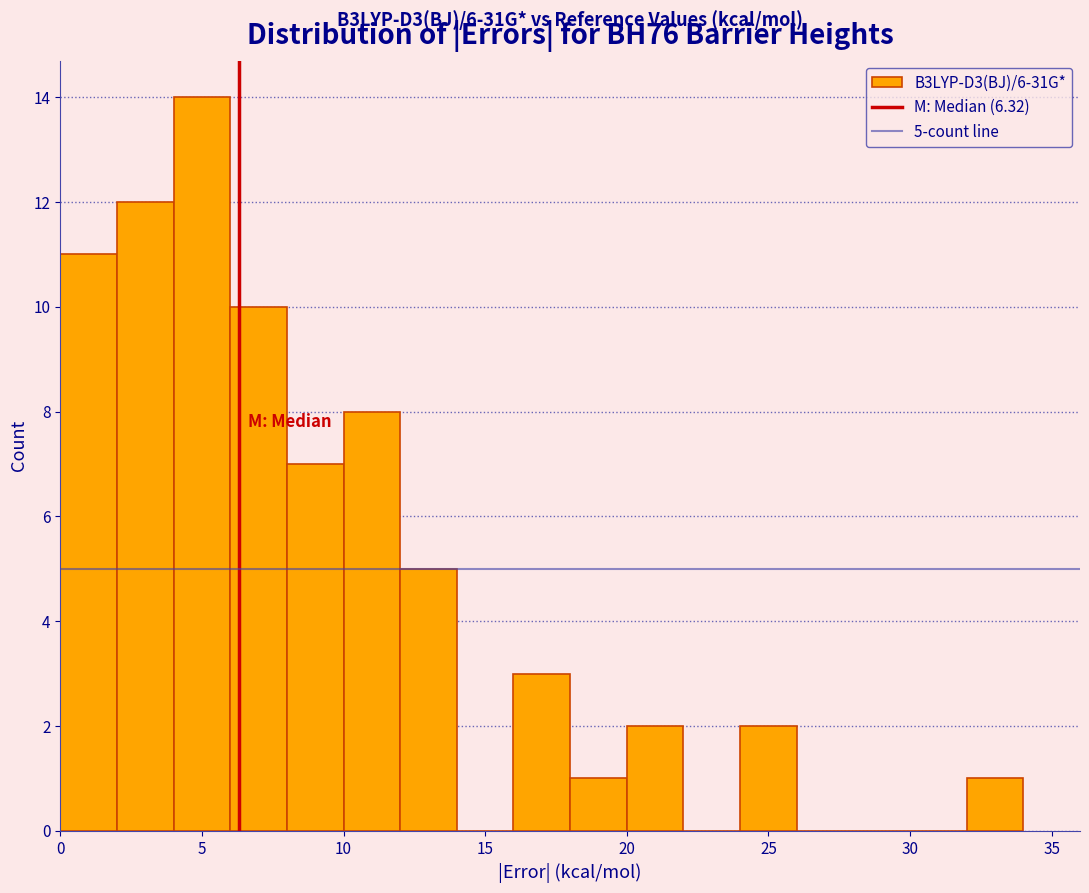

Which range on the x-axis has the tallest bar?

4 to 6